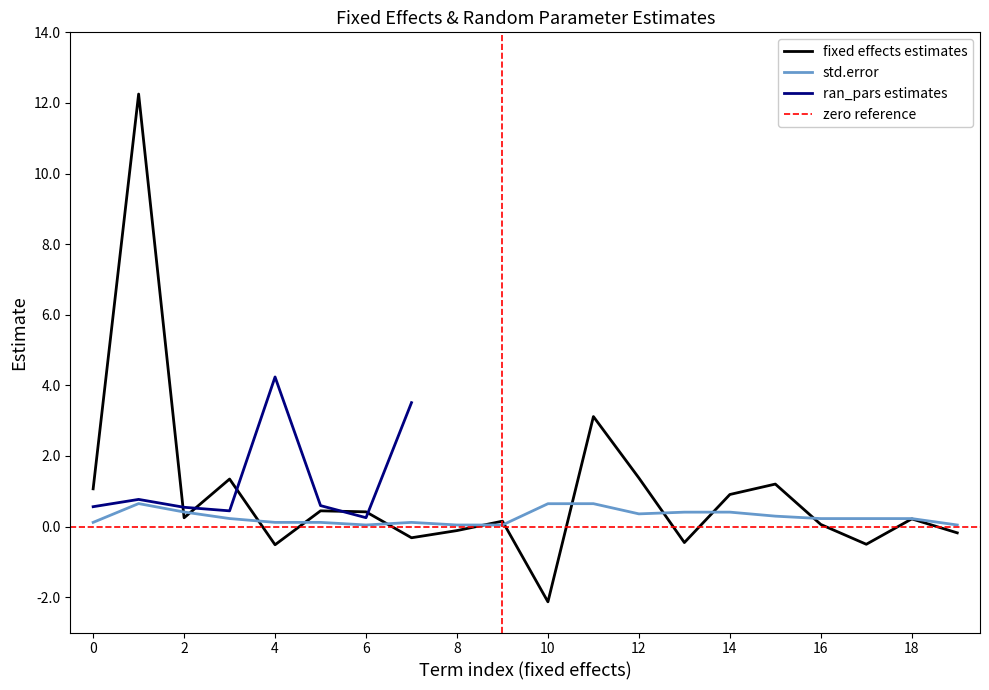

How many values are below 0?

7